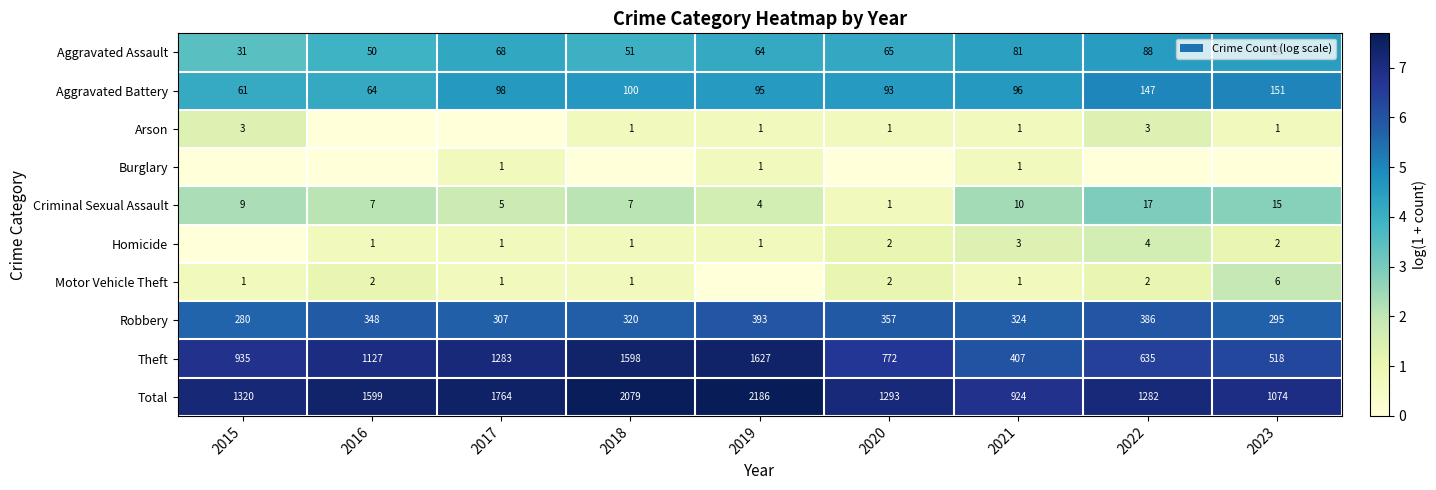

What is the maximum value for Criminal Sexual Assault?

17